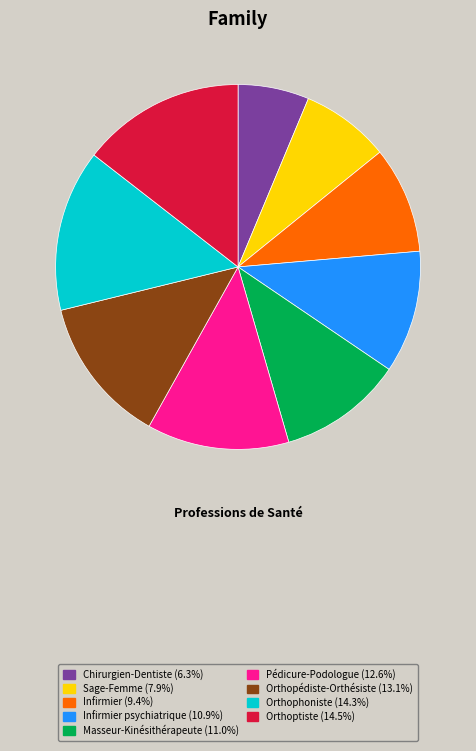

Does any single category account for the majority?

No